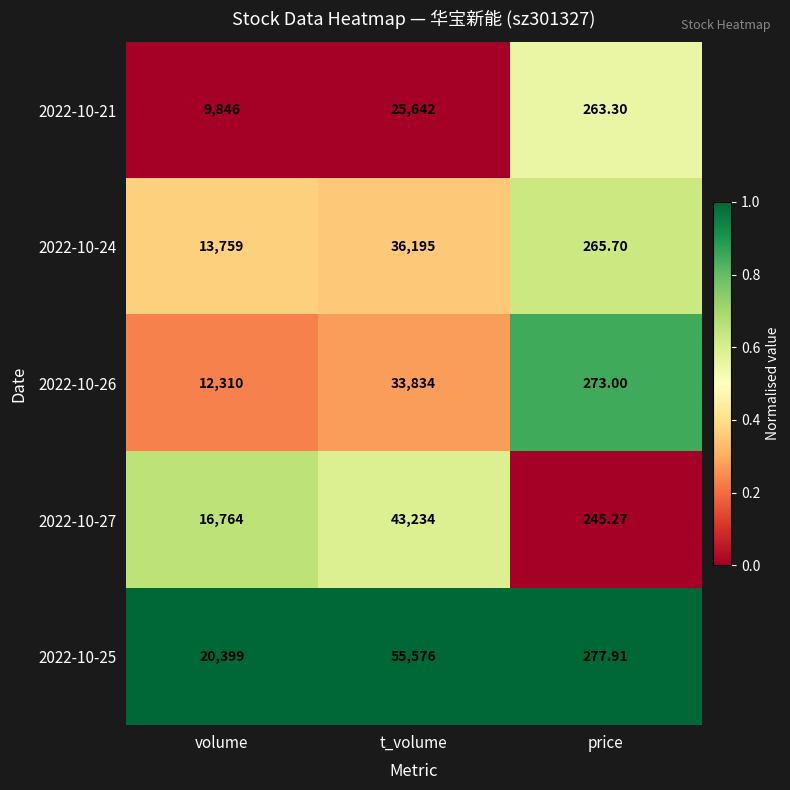

List the series in order of their peak value, lowest first.

2022-10-21, 2022-10-26, 2022-10-24, 2022-10-27, 2022-10-25